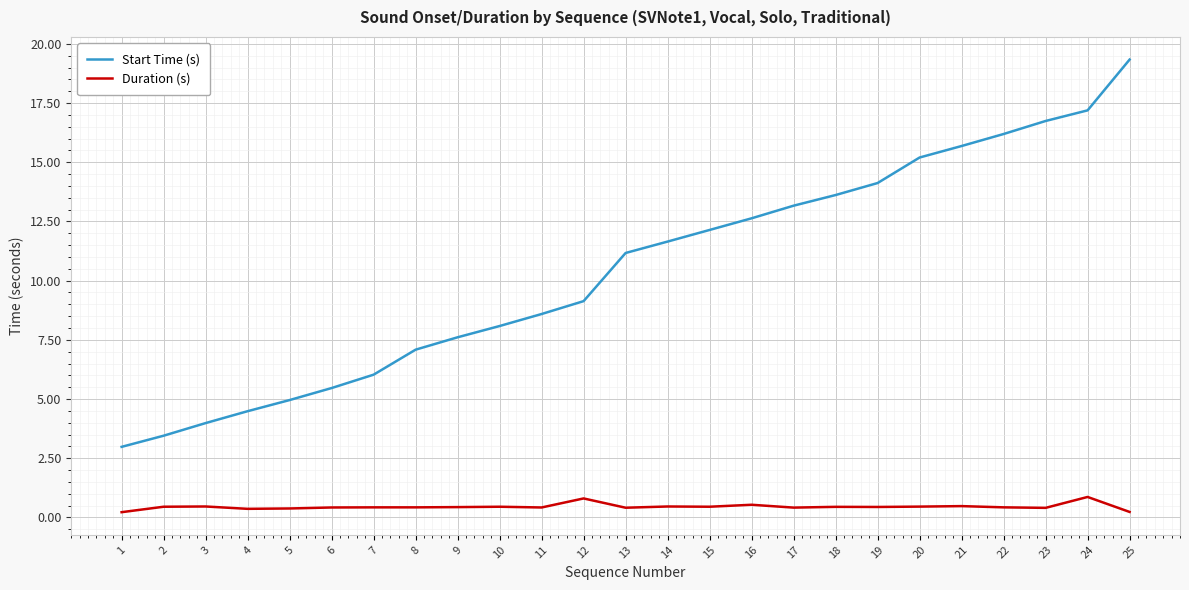

Rank the series by their maximum value, from lowest to highest.

Duration (s), Start Time (s)